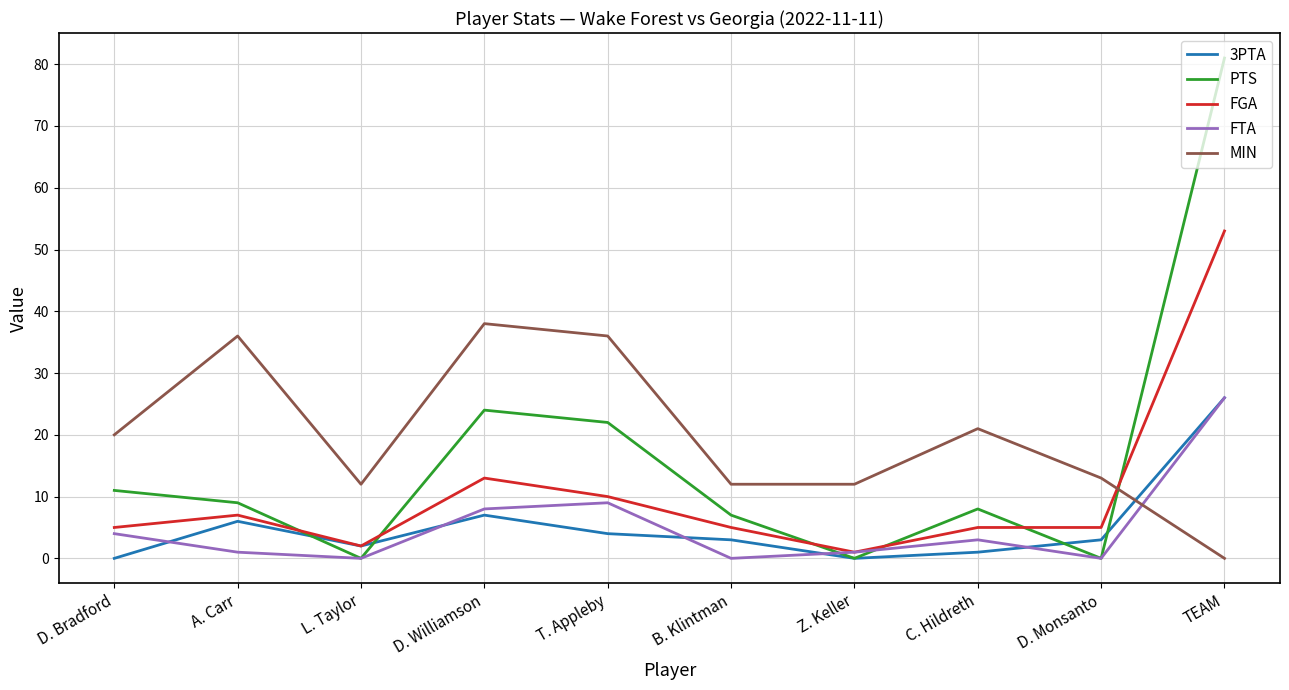

Is it true that FTA equals 13 at D. Williamson?

False